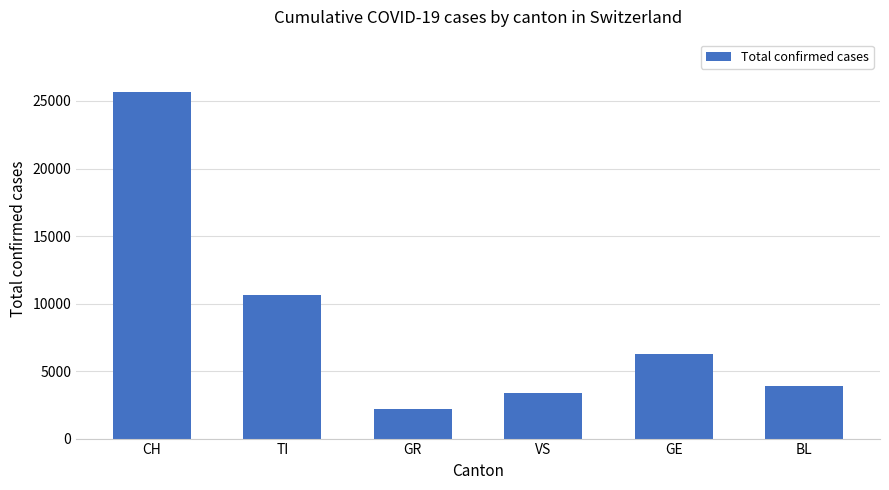

Reading left to right, list all the values displayed in this chart.

25688	10640	2162	3392	6243	3925